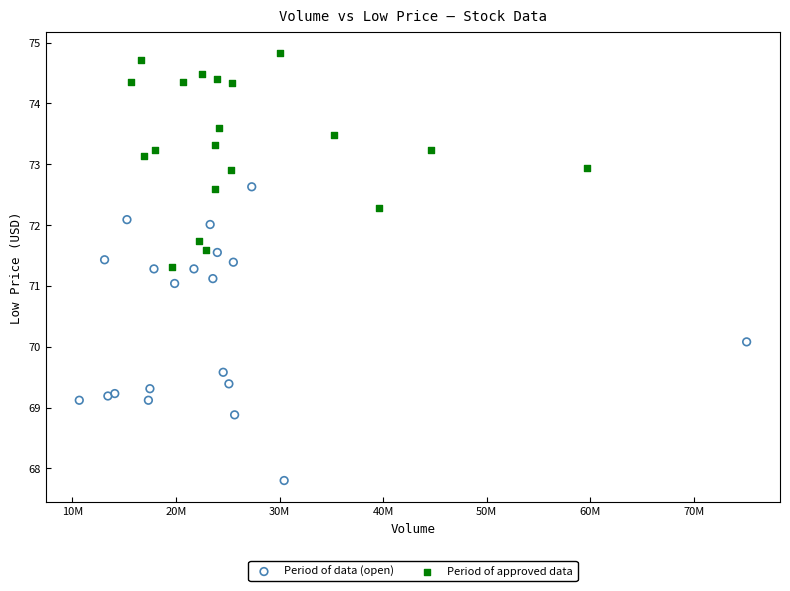

What are all the series names shown in the legend?

Period of data (open), Period of approved data